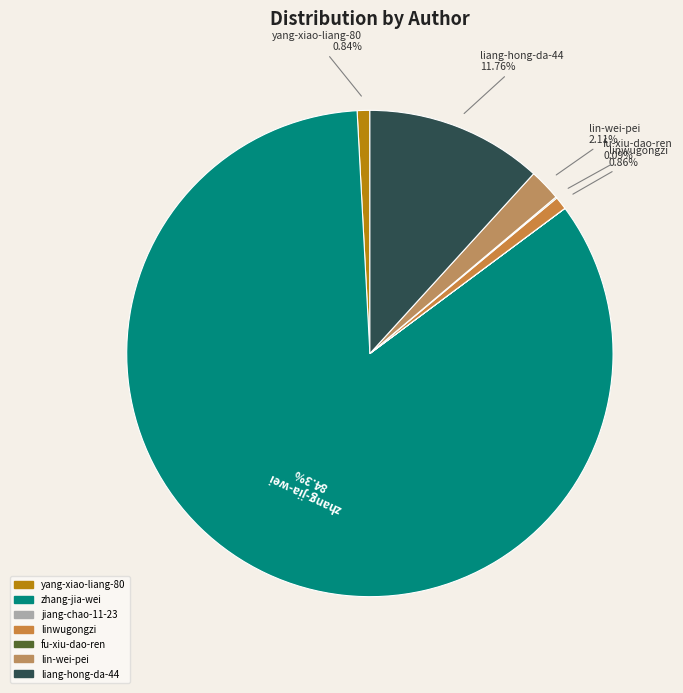

Which has a higher value, lin-wei-pei or zhang-jia-wei?

zhang-jia-wei